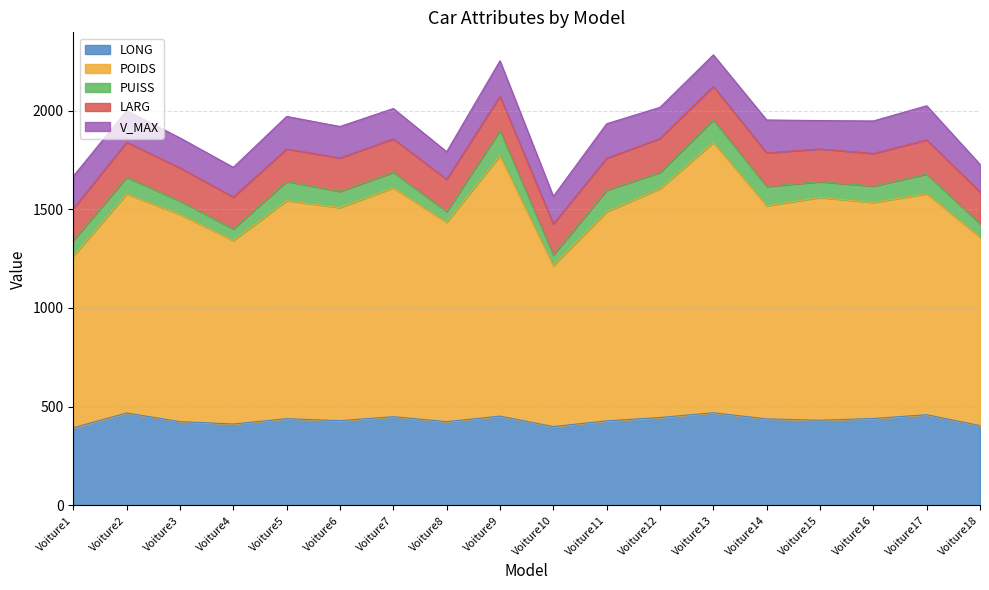

True or false: LARG and PUISS intersect in this chart.

False